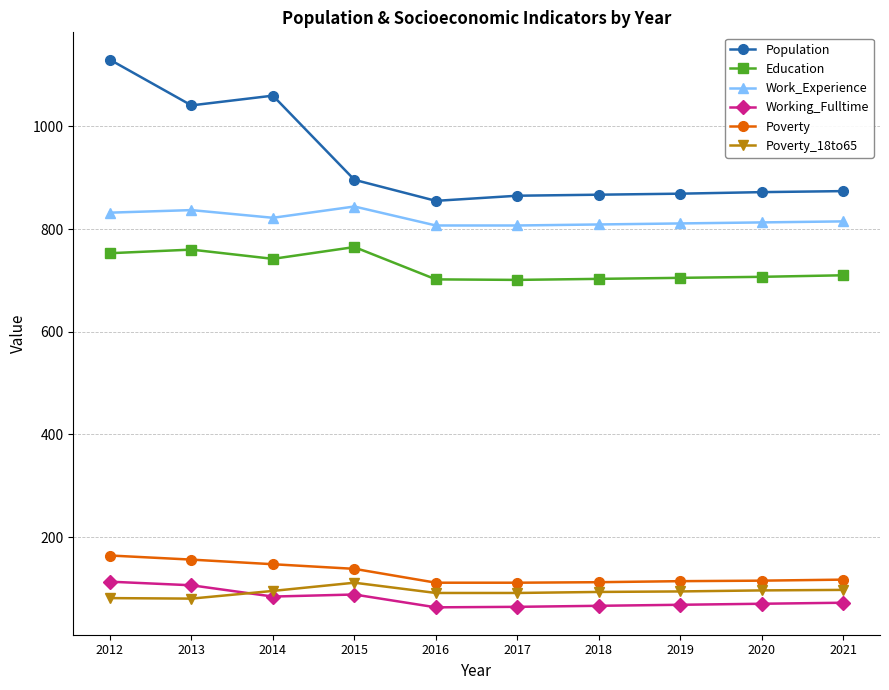

Is it true that Poverty_18to65 equals 29 at 2015?

False